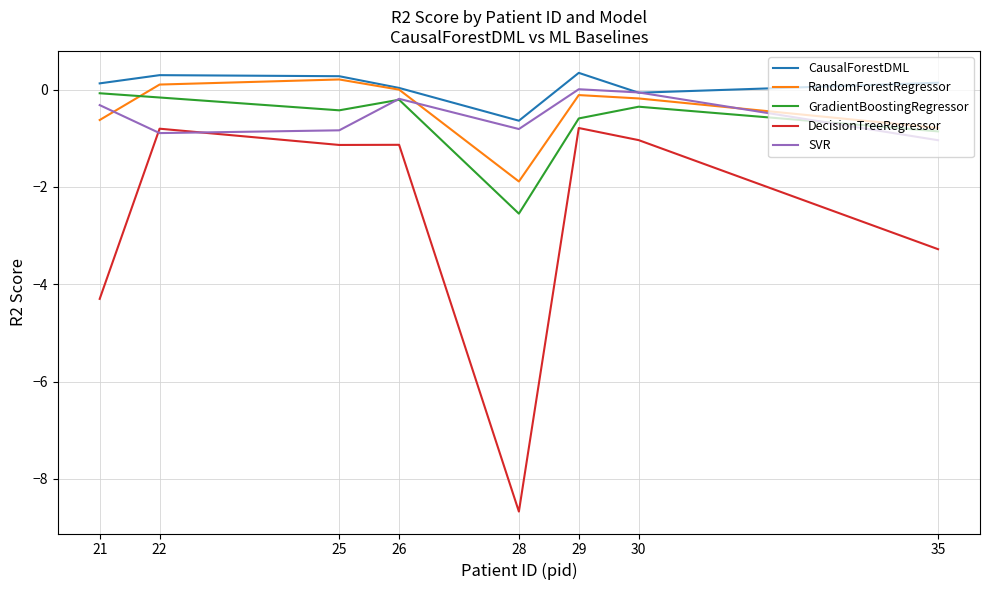

How many distinct data groups are displayed?

5